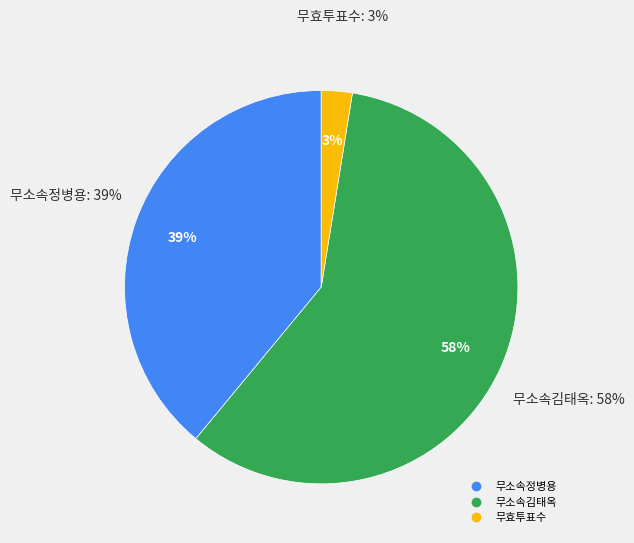

Is it true that 무효투표수 is 14% of the pie?

False